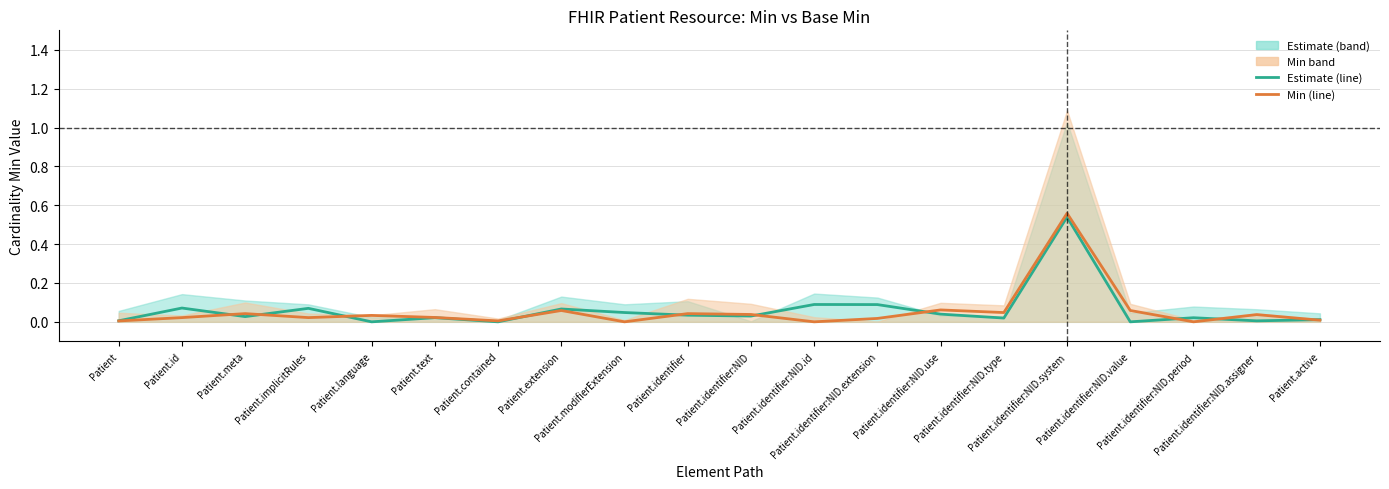

Is it true that Estimate (Base Min) equals 0.0 at Patient.identifier:NID.type?

True